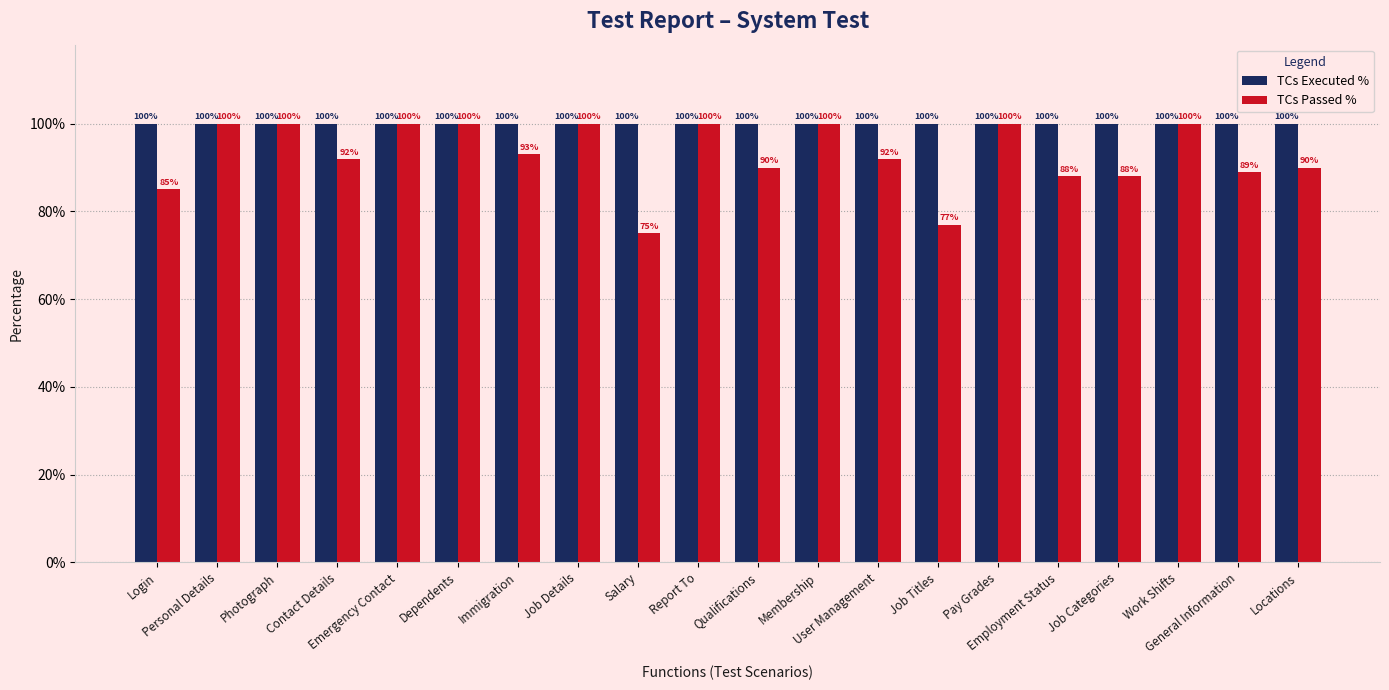

What are all the series names shown in the legend?

TCs Executed %, TCs Passed %